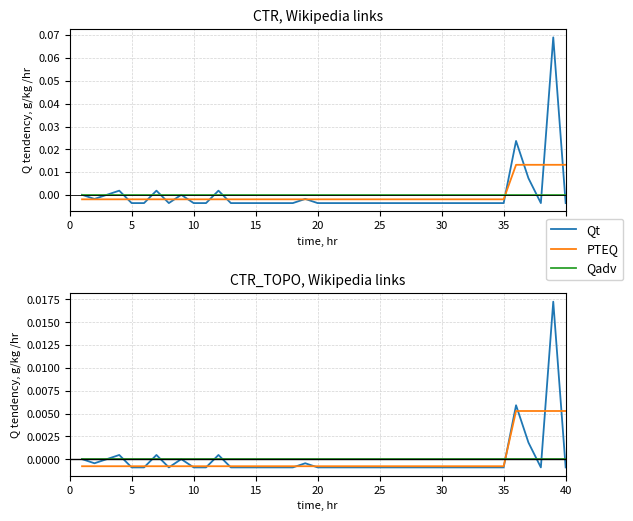

How many series are shown in this chart?

3